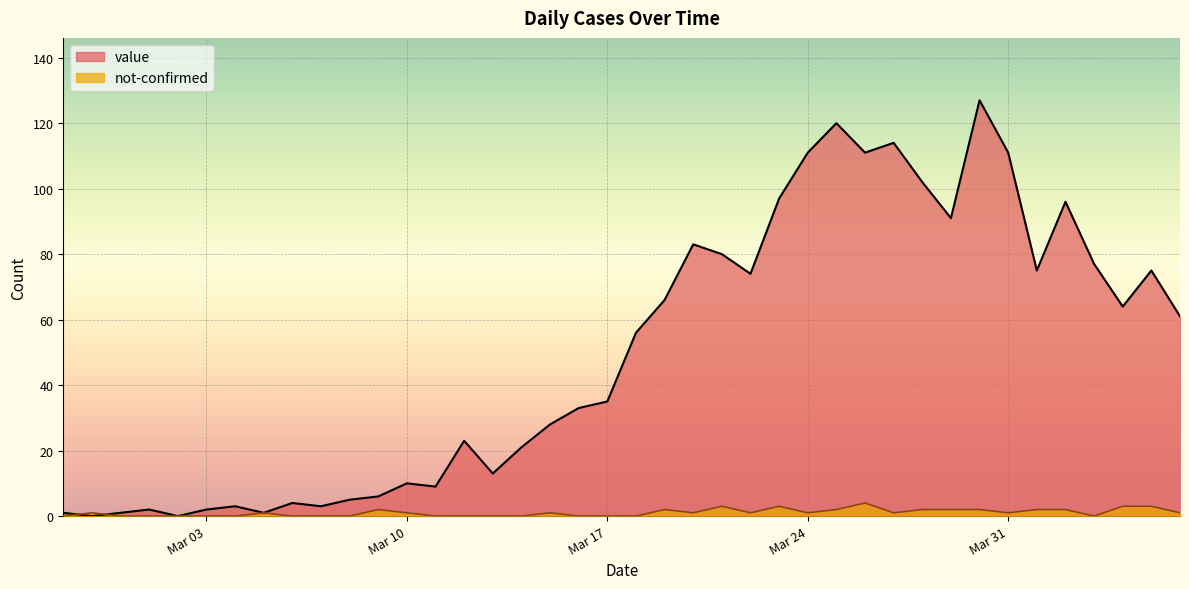

Reading left to right, what are all the values shown in this chart?

value: 1	0	1	2	0	2	3	1	4	3	5	6	10	9	23	13	21	28	33	35	56	66	83	80	74	97	111	120	111	114	102	91	127	111	75	96	77	64	75	61
not-confirmed: 0	1	0	0	0	0	0	1	0	0	0	2	1	0	0	0	0	1	0	0	0	2	1	3	1	3	1	2	4	1	2	2	2	1	2	2	0	3	3	1